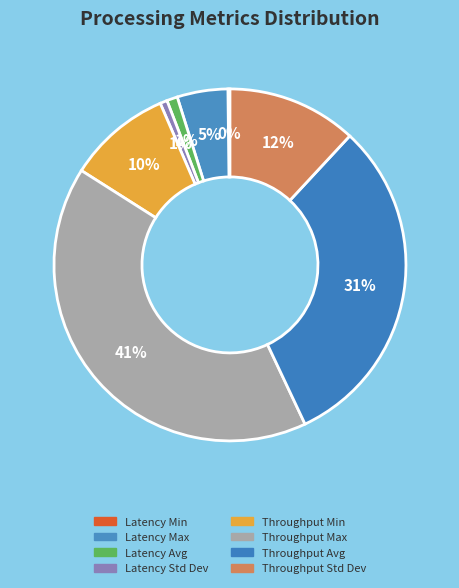

Which slice is the largest?

Throughput Max